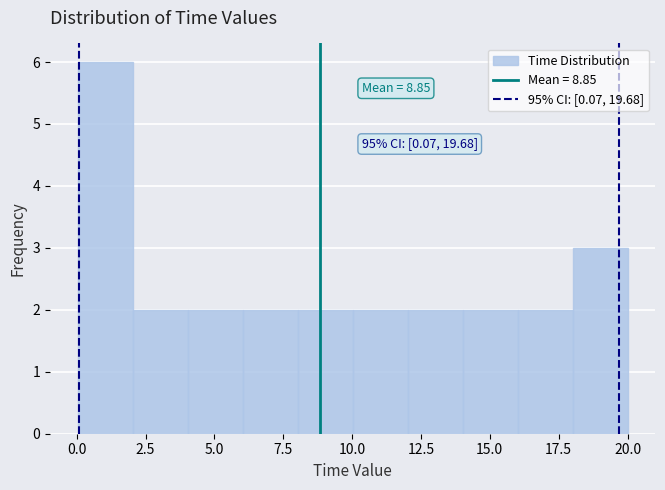

Around what value on the x-axis is the tallest bar? Give the approximate position of its centre, as read against the axis.

1.0